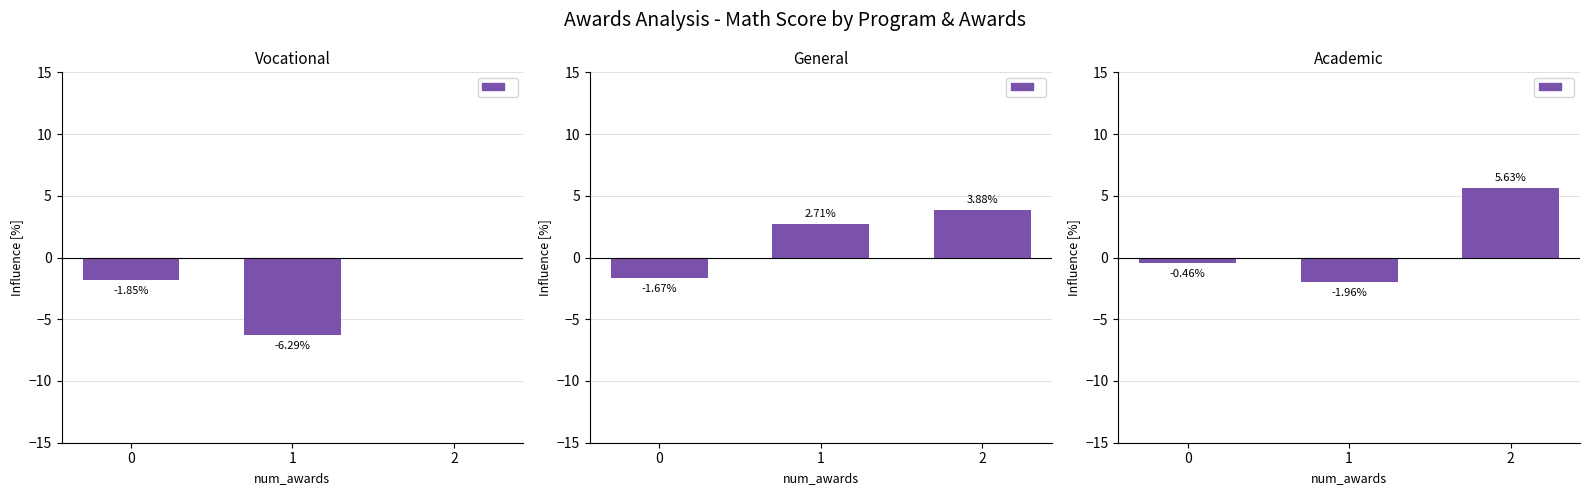

What is the value of the General bar at the 1st from the left?

-1.7